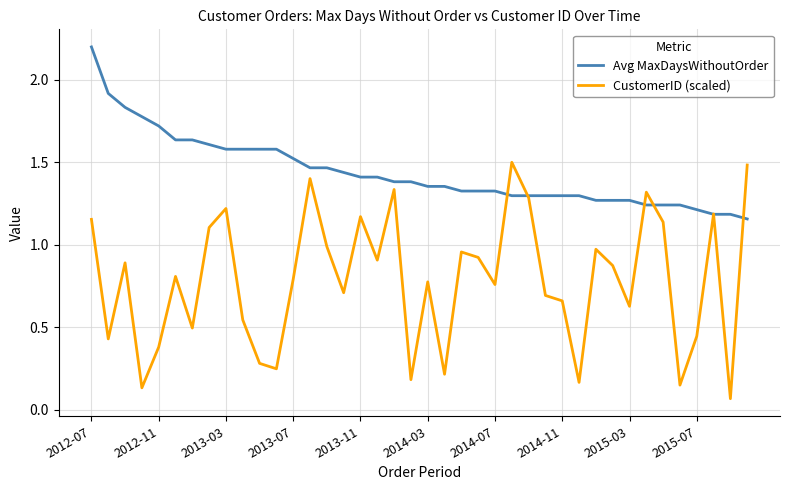

What is the greatest value displayed?

2.2